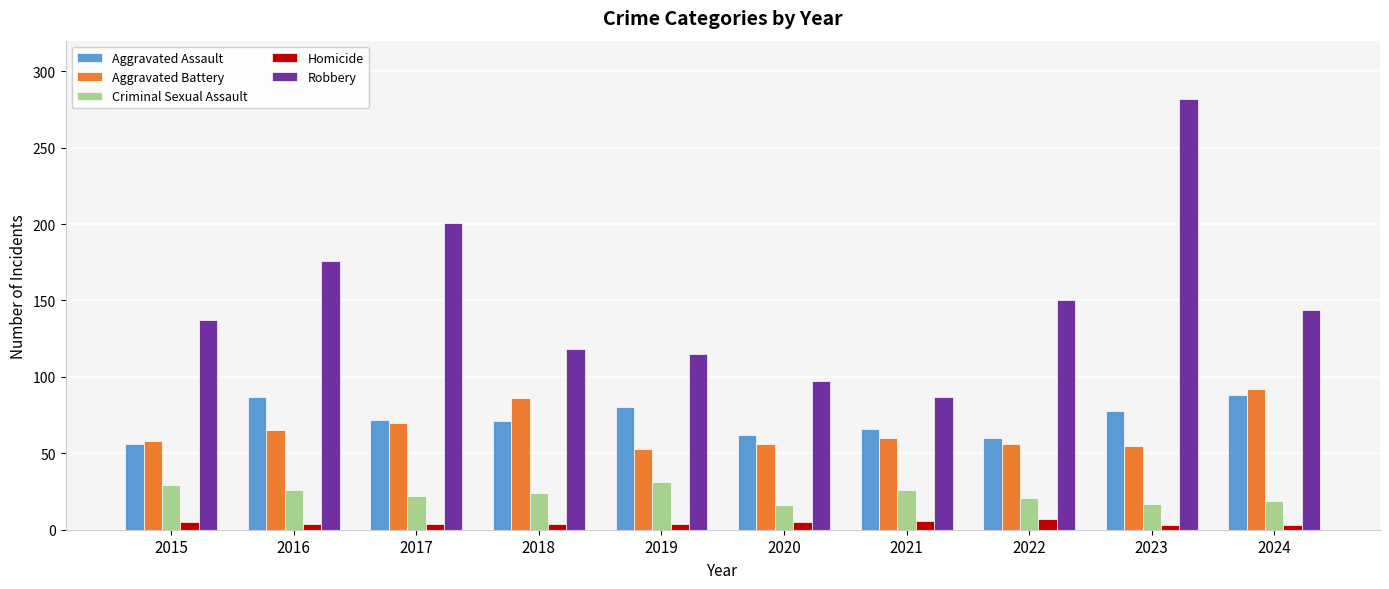

How many bars are there in total?

50